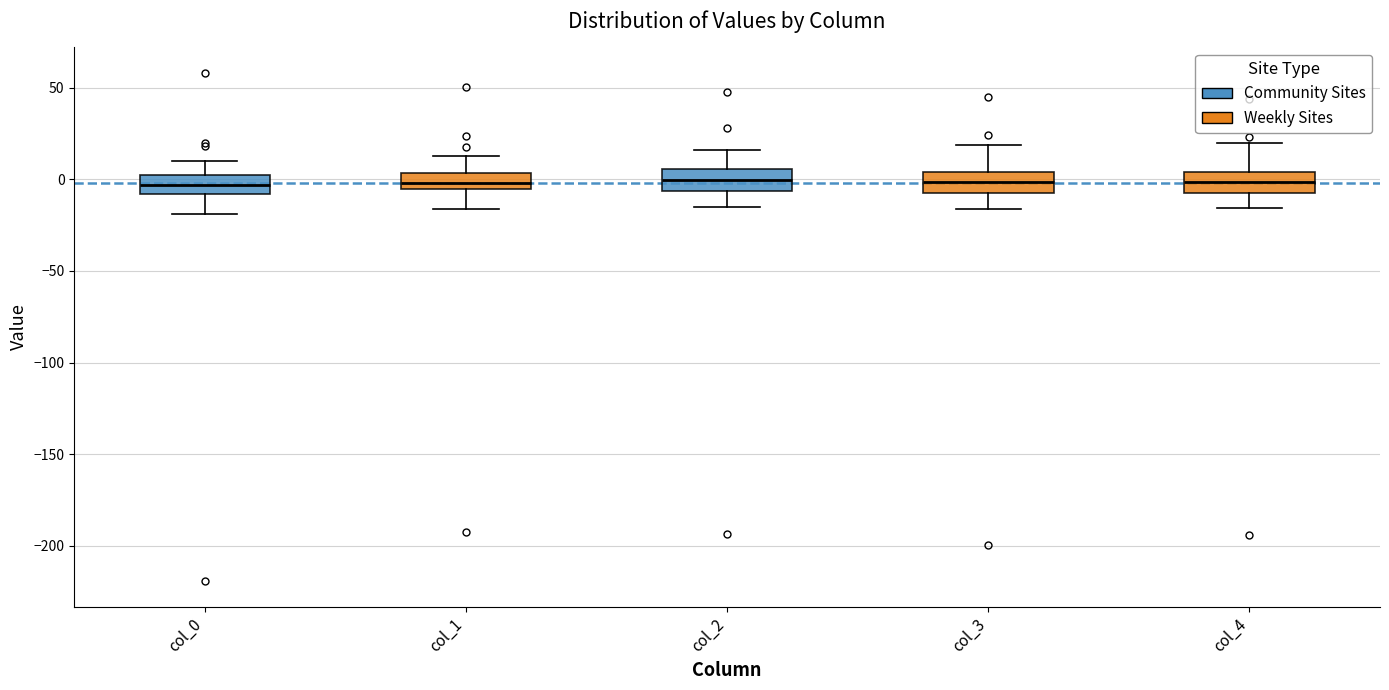

Where does the lower whisker of the box for col_0 end on the y-axis? The values are not printed on the chart, so give them approximately, as read against the axis.

-20